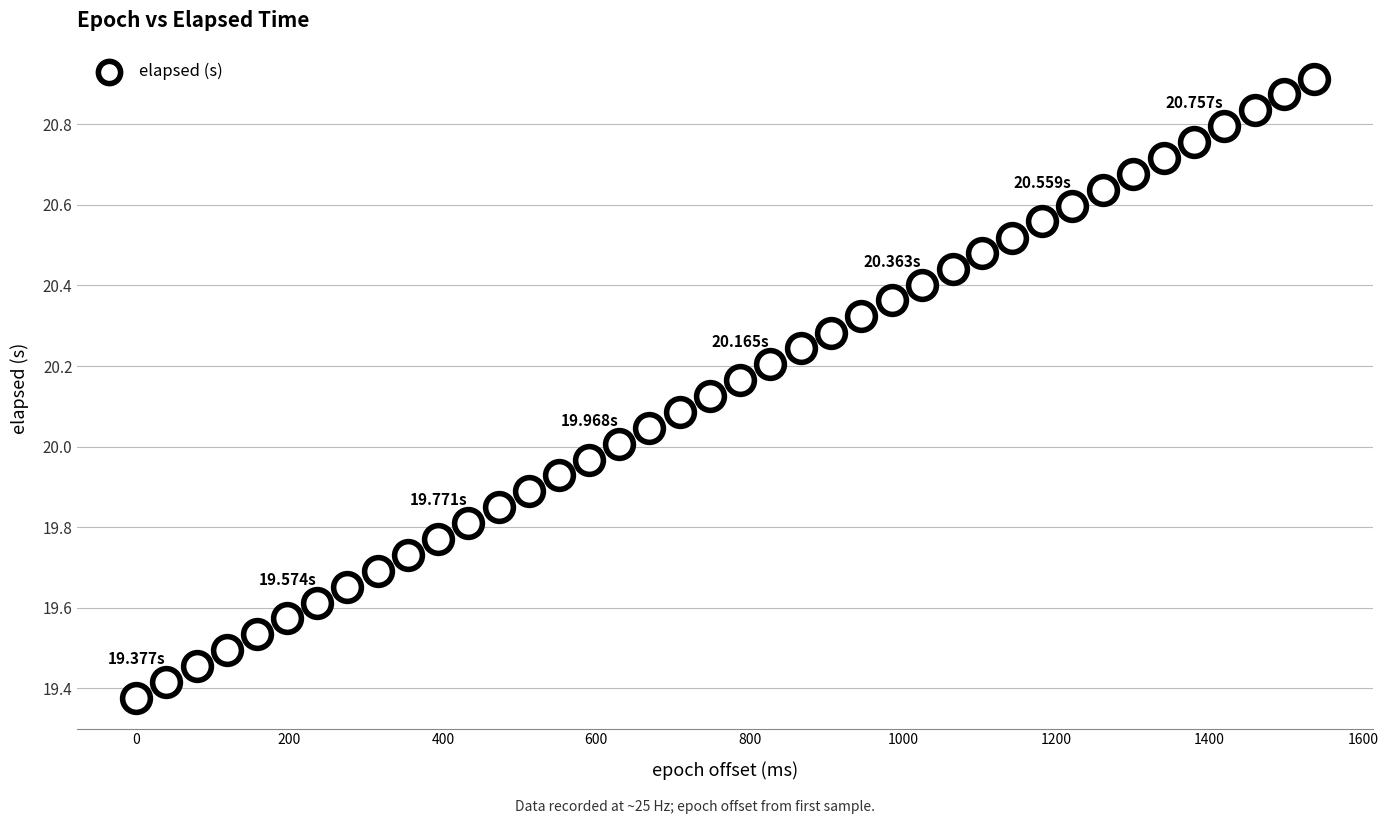

What is the range of X values (max minus min)?

1536.0